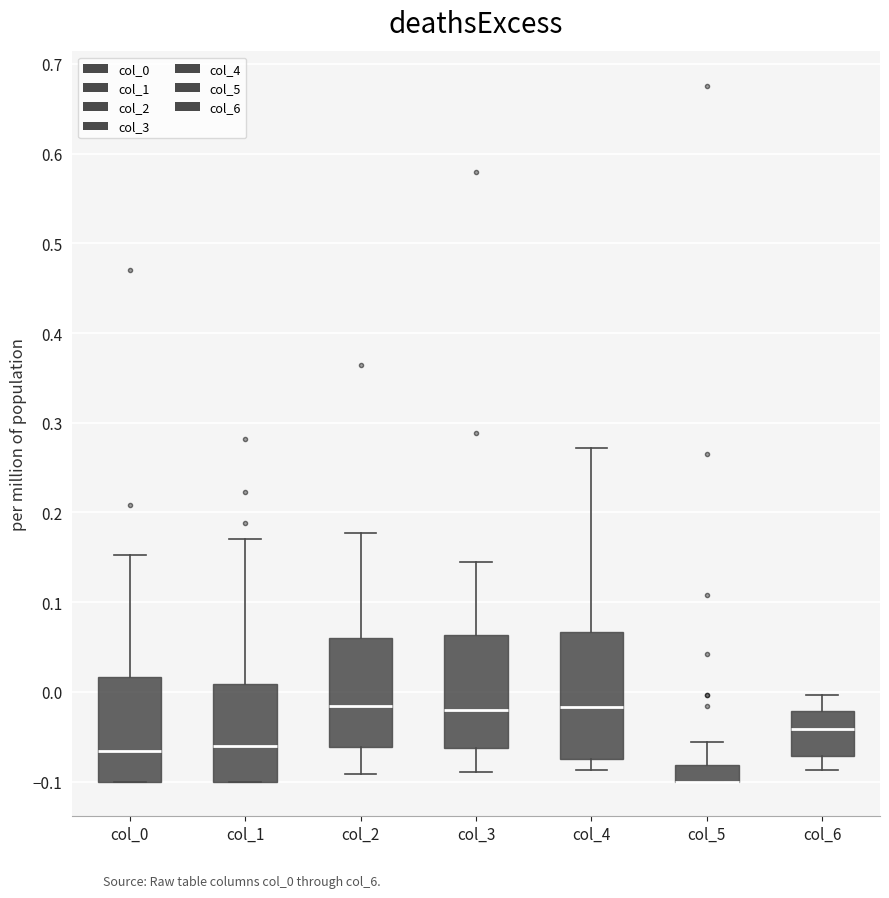

Reading left to right, read every box against the y-axis: the position of its median line, the range the box covers, and the ends of its whiskers. The values are not printed on the chart, so give them approximately, as read against the axis.

col_0: median -0.07, box -0.10 to 0.02, whiskers -0.10 to 0.15
col_1: median -0.06, box -0.10 to 0.01, whiskers -0.10 to 0.17
col_2: median -0.02, box -0.06 to 0.06, whiskers -0.09 to 0.18
col_3: median -0.02, box -0.06 to 0.06, whiskers -0.09 to 0.14
col_4: median -0.02, box -0.07 to 0.07, whiskers -0.09 to 0.27
col_5: median -0.10 (drawn on the box's lower edge), box -0.10 to -0.08, whiskers -0.10 to -0.06
col_6: median -0.04, box -0.07 to -0.02, whiskers -0.09 to 0.00